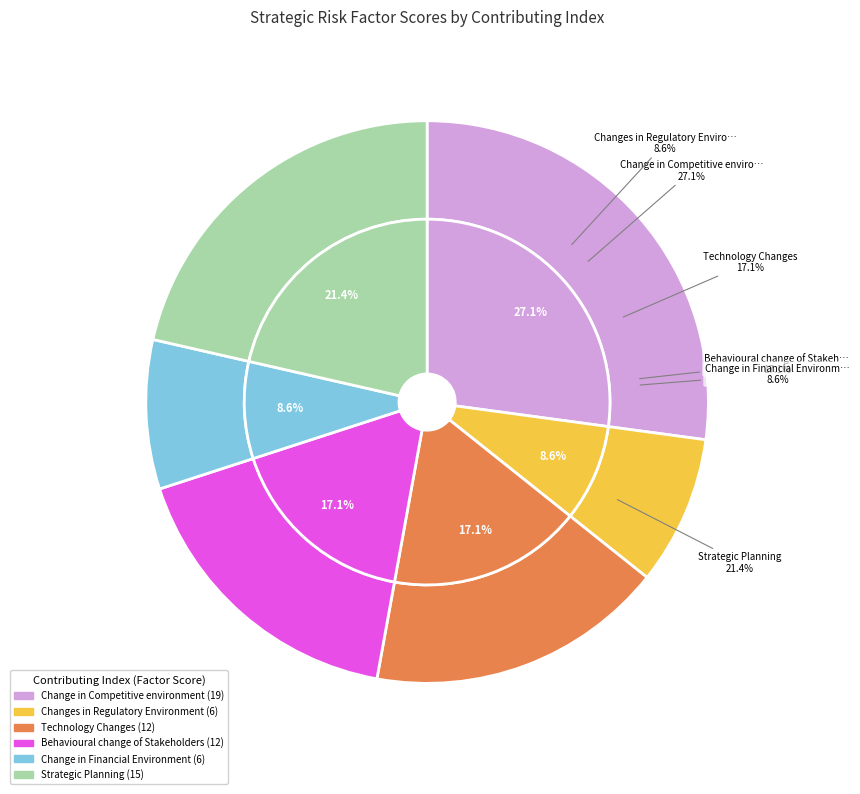

How much of the chart is everything except Change in Competitive environment?

72.9%